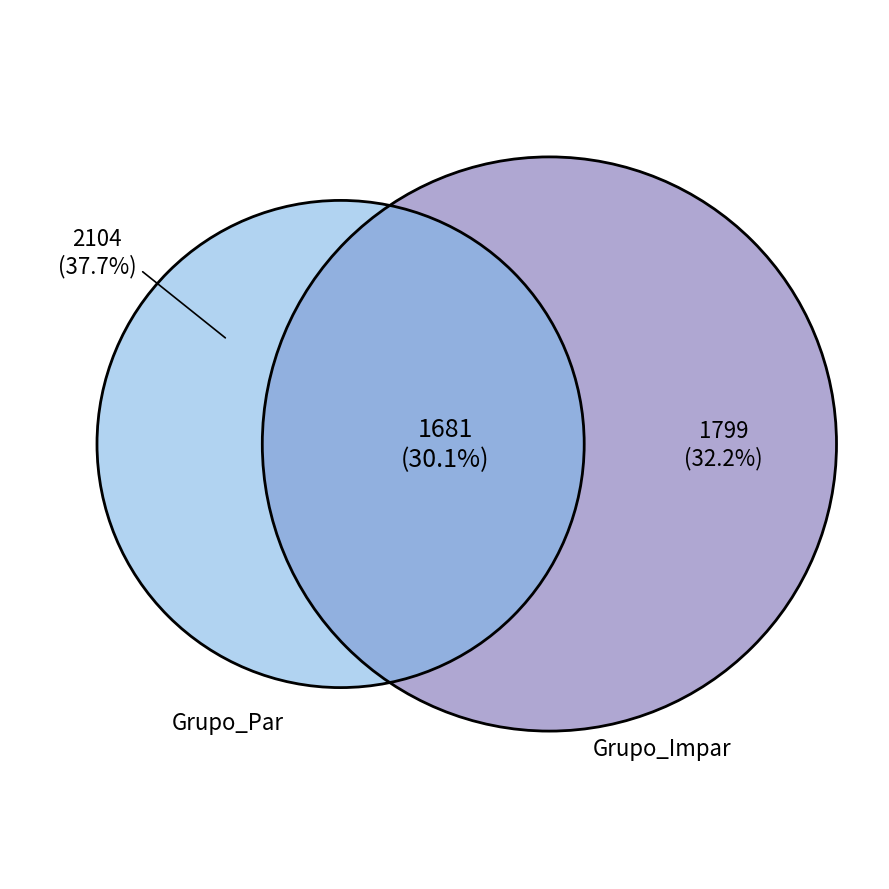

Is 10 the majority of the pie?

No